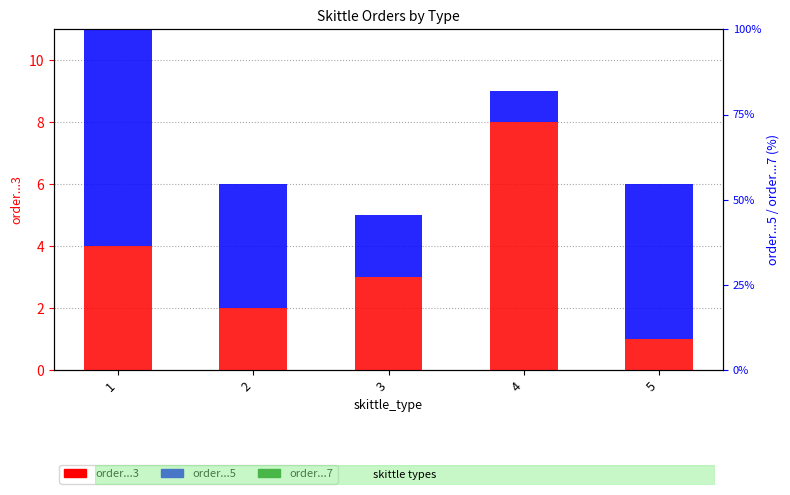

Where does the order...3 series first go above 3?

1